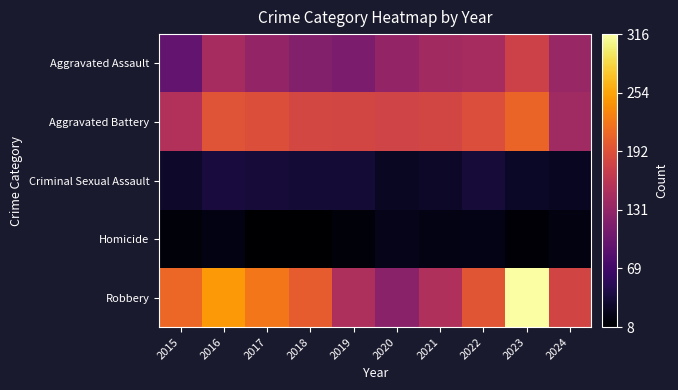

Reading left to right, what are all the values shown in this chart?

Aggravated Assault: 2015=95	2016=146	2017=131	2018=119	2019=113	2020=131	2021=142	2022=146	2023=177	2024=135
Aggravated Battery: 2015=154	2016=196	2017=191	2018=183	2019=182	2020=180	2021=182	2022=190	2023=209	2024=141
Criminal Sexual Assault: 2015=31	2016=41	2017=39	2018=38	2019=37	2020=28	2021=30	2022=39	2023=29	2024=27
Homicide: 2015=13	2016=18	2017=8	2018=8	2019=14	2020=22	2021=20	2022=21	2023=12	2024=17
Robbery: 2015=212	2016=247	2017=224	2018=204	2019=150	2020=124	2021=153	2022=198	2023=316	2024=181